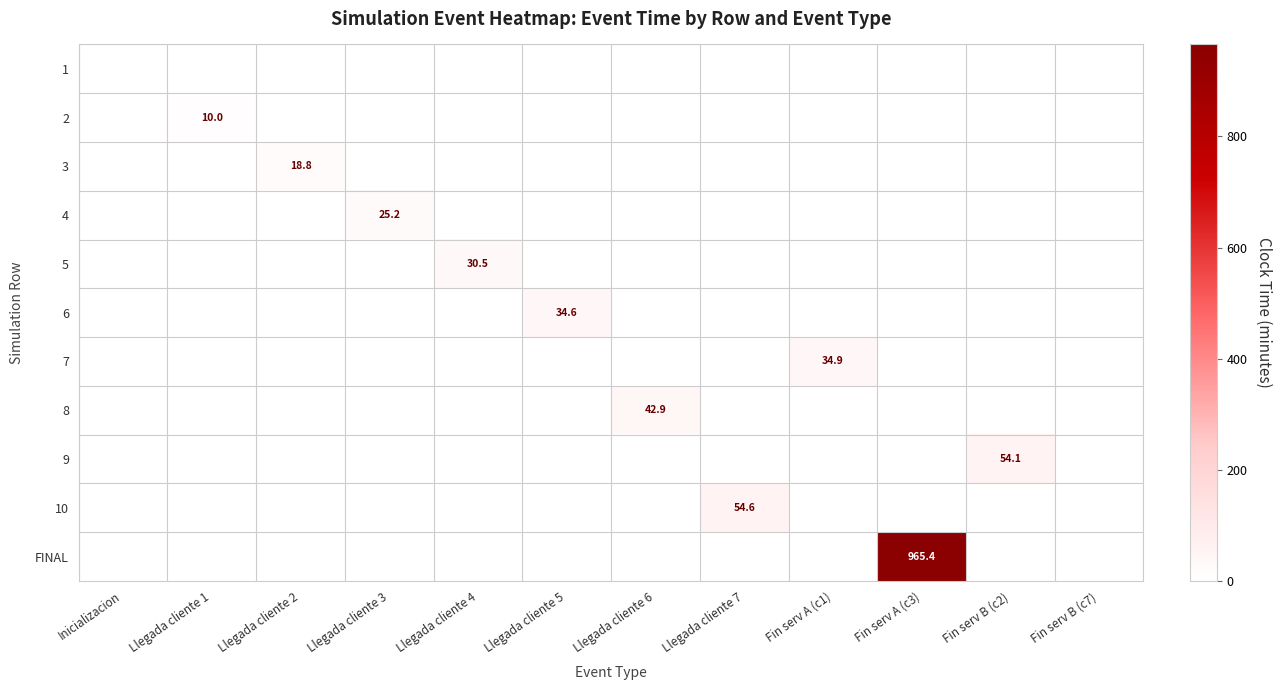

The value of 10 at Llegada cliente 7 is 54.6. True or false?

True